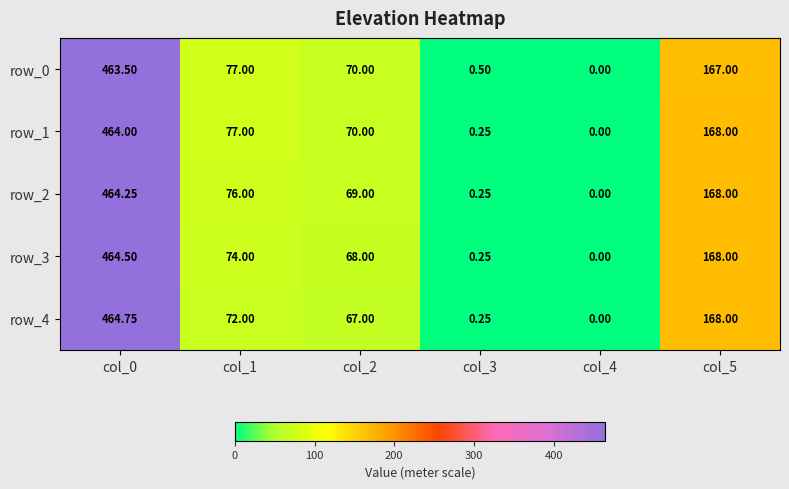

Where does the row_3 series first go above 74?

col_0